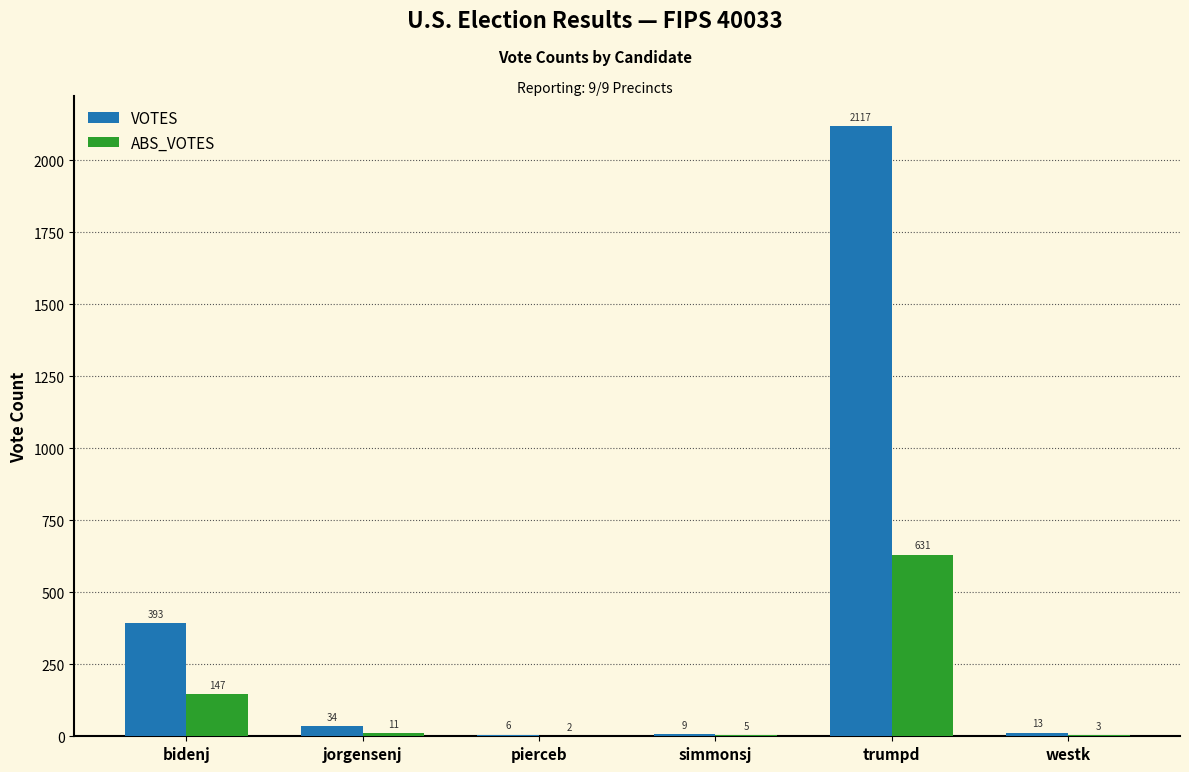

Reading left to right, transcribe all the data shown in this chart.

VOTES: 393	34	6	9	2117	13
ABS_VOTES: 147	11	2	5	631	3